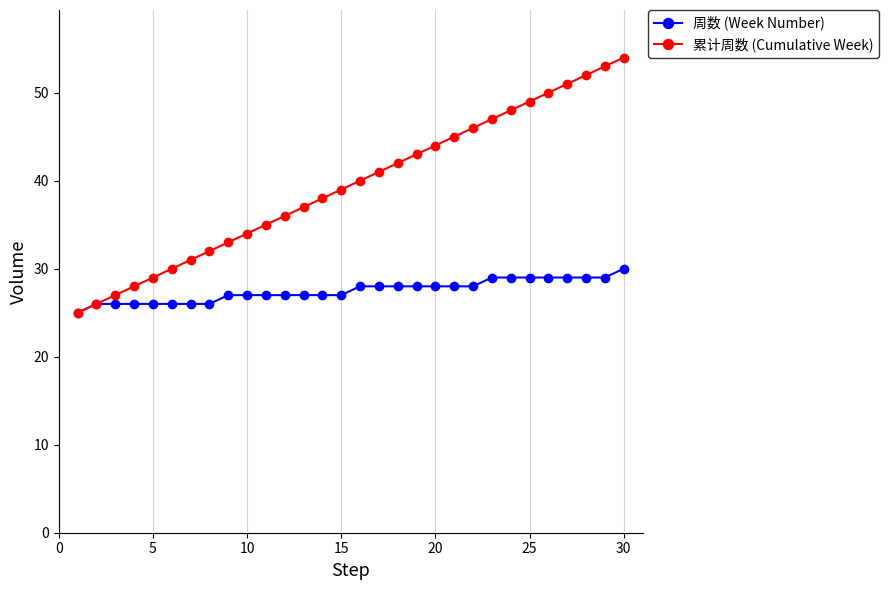

List the series in order of their peak value, highest first.

累计周数 (Cumulative Week), 周数 (Week Number)